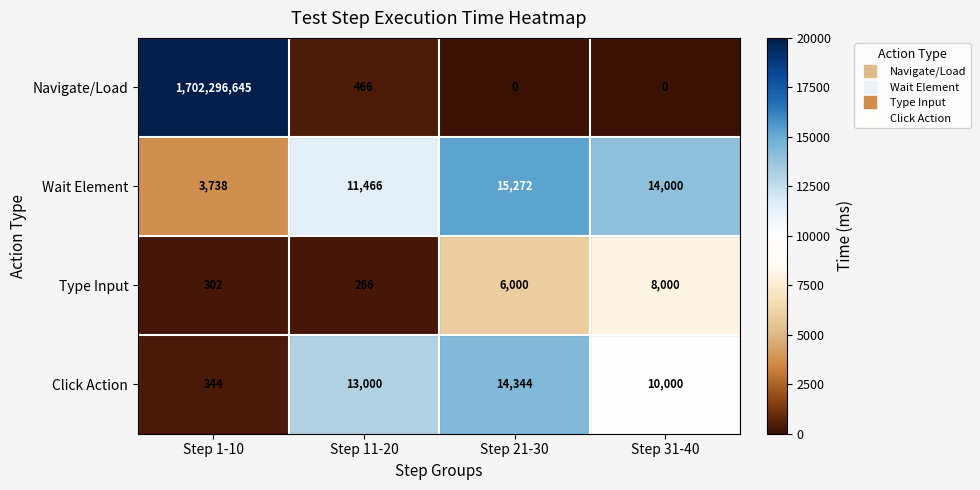

At Step 21-30, list the series in order from largest to smallest.

Wait Element, Click Action, Type Input, Navigate/Load